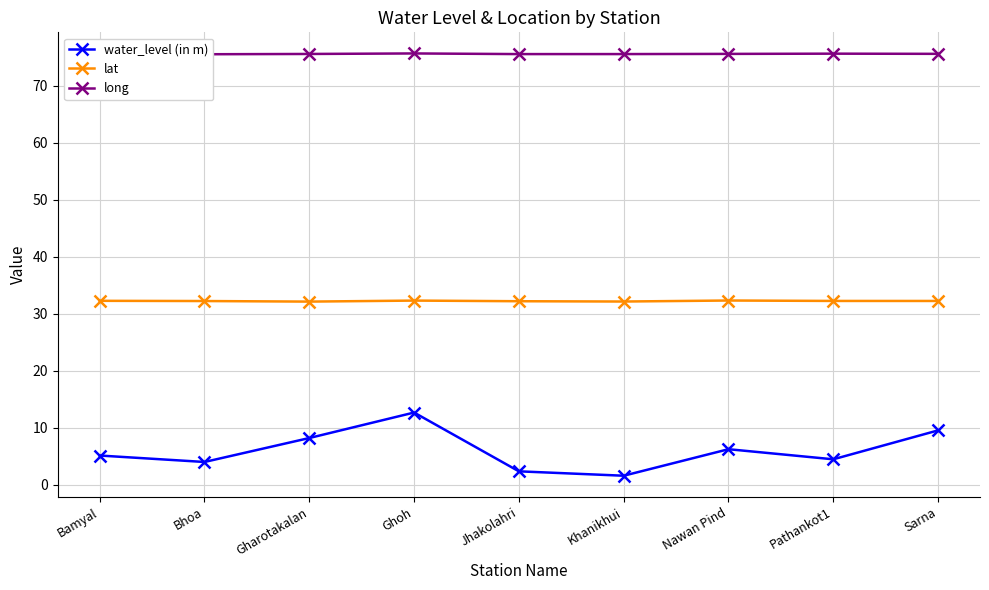

Reading left to right, what are all the values shown in this chart?

water_level (in m): Bamyal=5.2	Bhoa=4.0	Gharotakalan=8.2	Ghoh=12.7	Jhakolahri=2.4	Khanikhui=1.6	Nawan Pind=6.3	Pathankot1=4.5	Sarna=9.6
lat: Bamyal=32.3	Bhoa=32.2	Gharotakalan=32.1	Ghoh=32.3	Jhakolahri=32.2	Khanikhui=32.2	Nawan Pind=32.3	Pathankot1=32.3	Sarna=32.3
long: Bamyal=75.5	Bhoa=75.5	Gharotakalan=75.6	Ghoh=75.7	Jhakolahri=75.5	Khanikhui=75.6	Nawan Pind=75.6	Pathankot1=75.6	Sarna=75.6